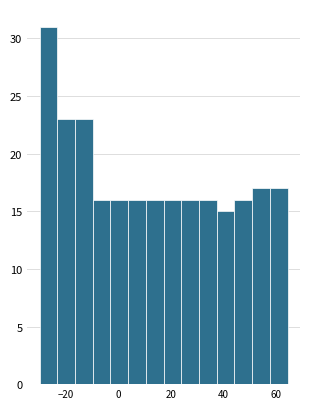

Read against the x-axis, roughly where is the centre of the tallest bar?

-26